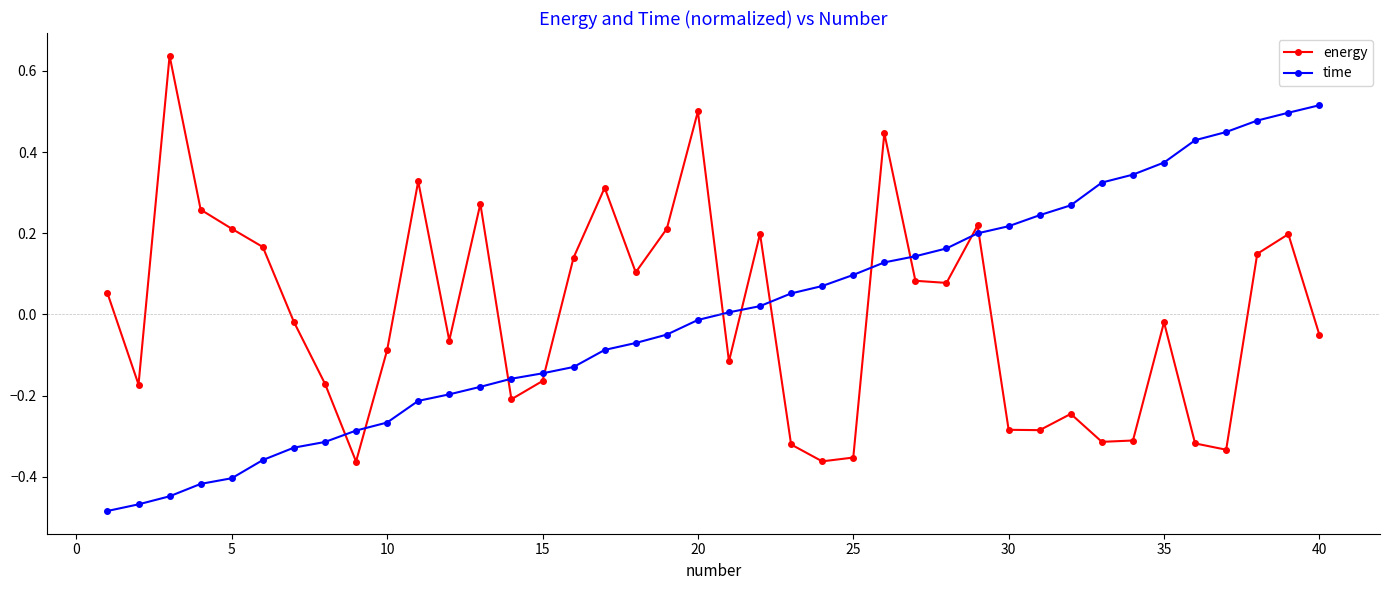

Rank the series by their maximum value, from highest to lowest.

energy, time